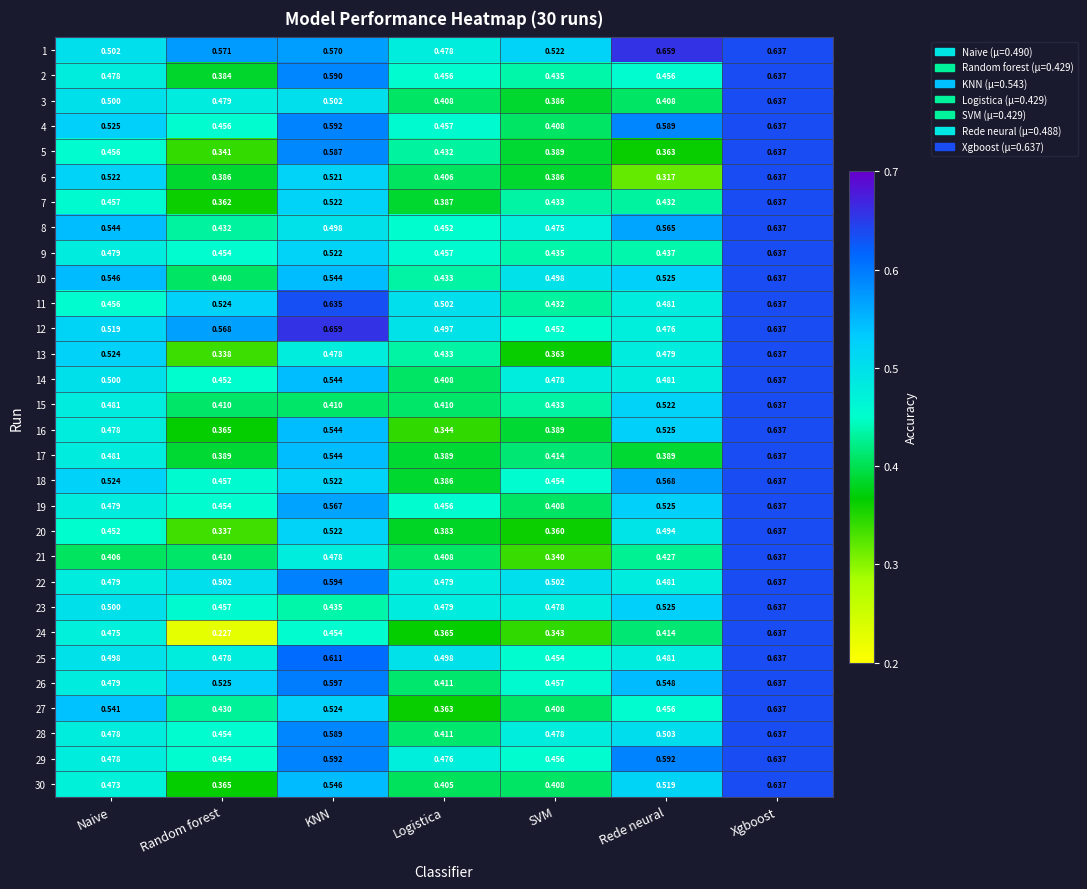

Which category has the lowest value across all series?

Random forest